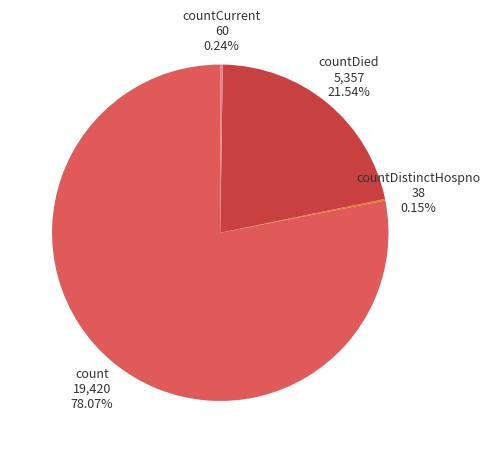

Combined, do count and countDied account for over 50%?

Yes